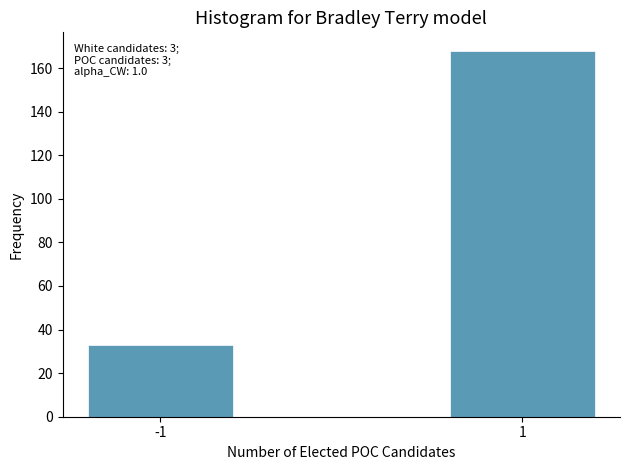

Reading left to right, list all the values displayed in this chart.

-1=33	1=168